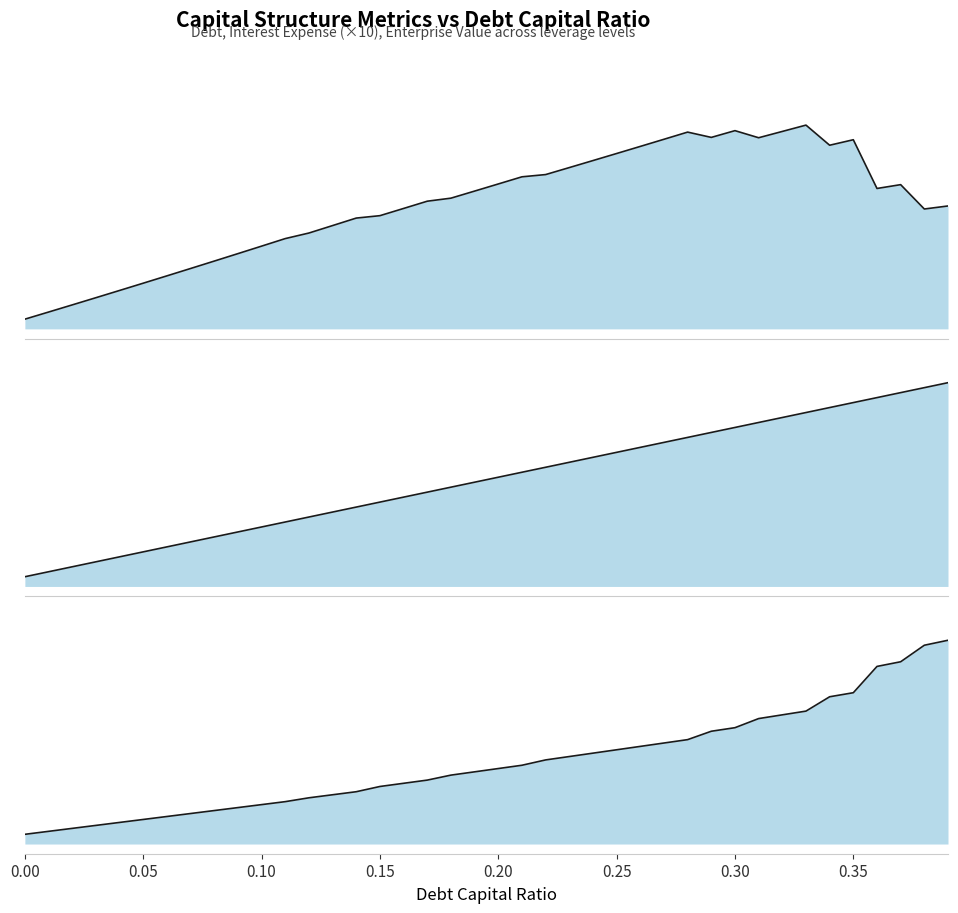

Does the chart display data point markers on the line(s)?

No